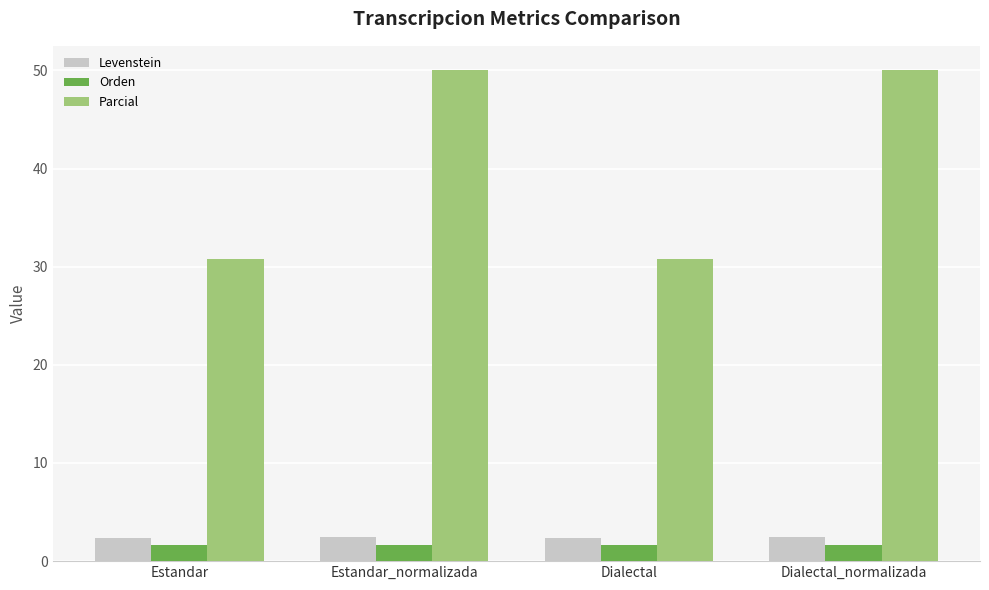

At Estandar, list the series in order from smallest to largest.

Orden, Levenstein, Parcial